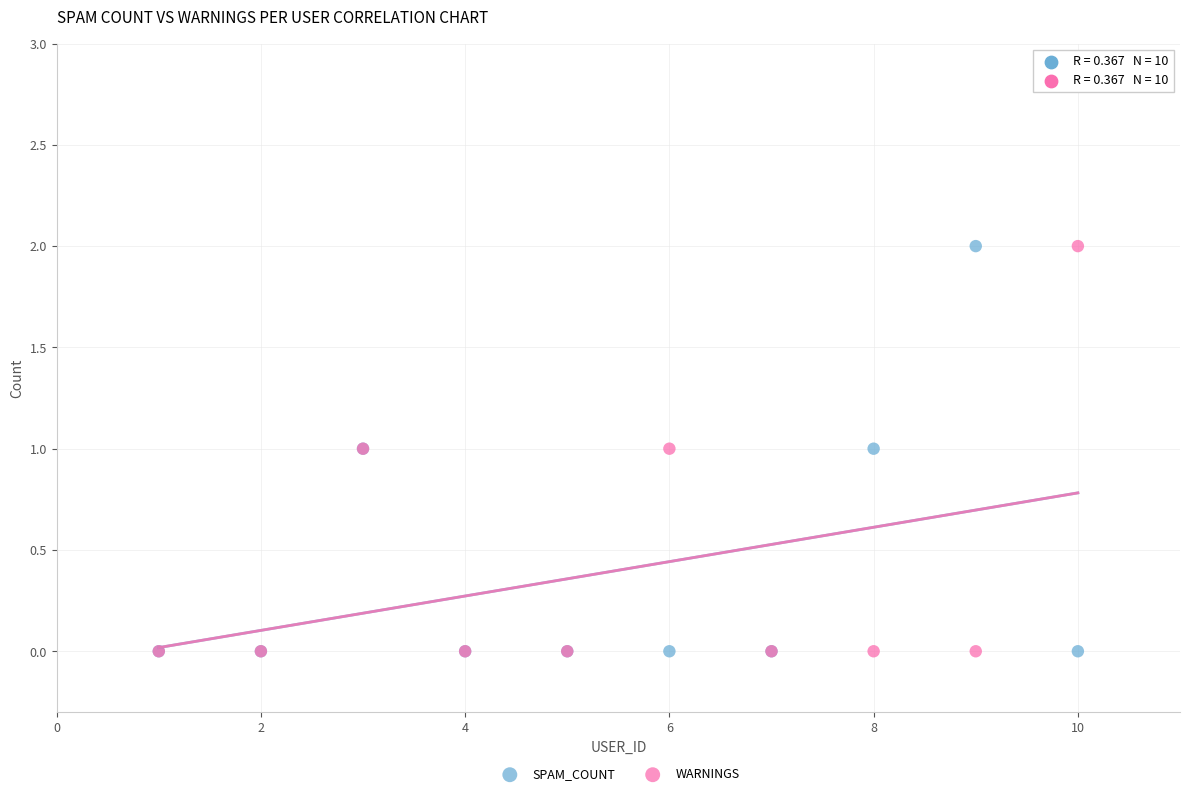

What are all the series names shown in the legend?

SPAM_COUNT, WARNINGS